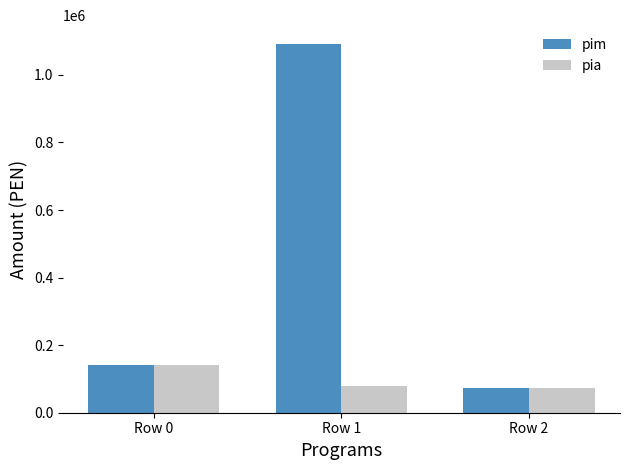

Rank the series by their maximum value, from lowest to highest.

pia, pim